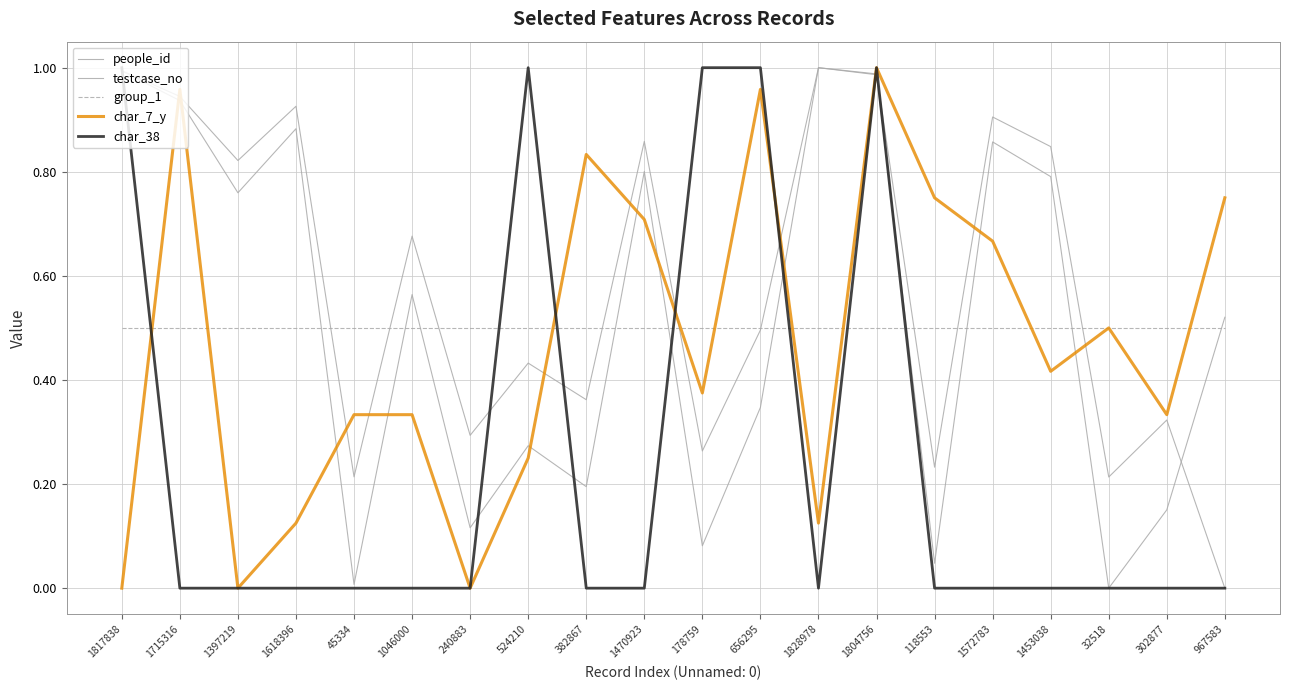

How many lines are shown in the chart?

5